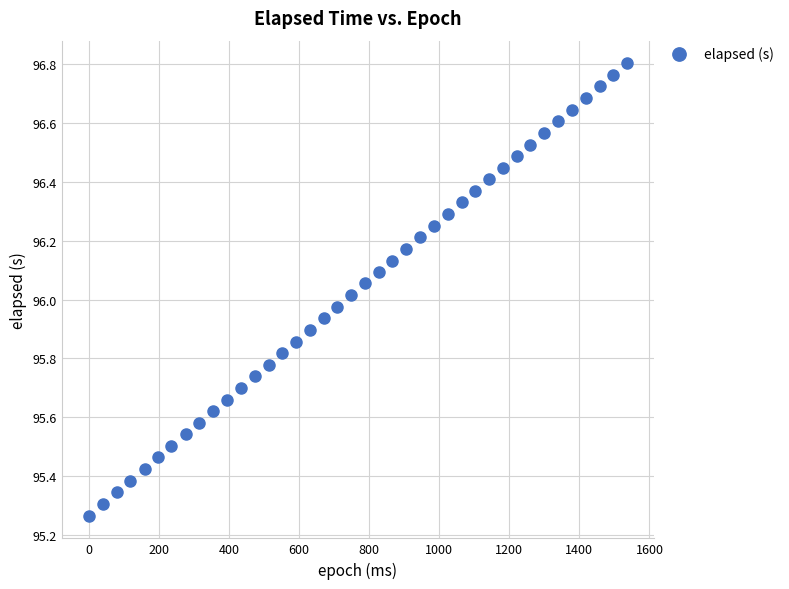

What is the range of Y values (max minus min)?

1.5